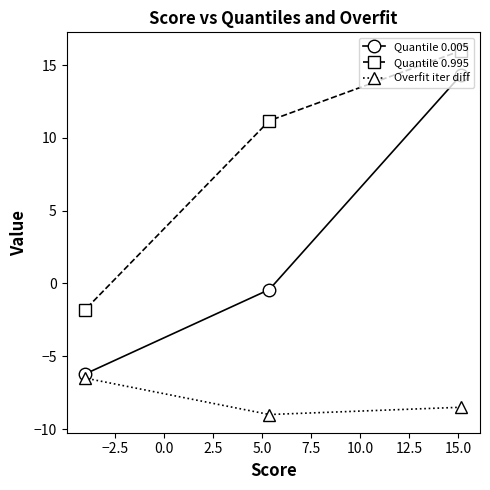

Rank the series by their maximum value, from highest to lowest.

Quantile 0.995, Quantile 0.005, Overfit iter diff